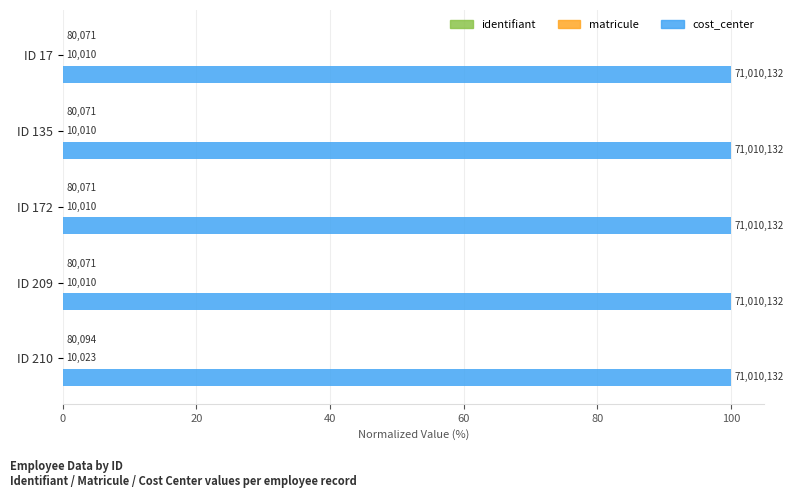

What is the value of the identifiant bar at the 3rd from the left?

0.1